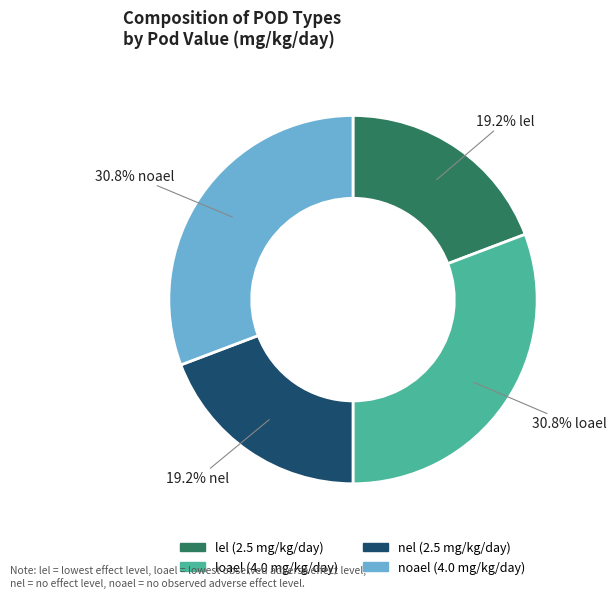

To the nearest percent, what percentage of the pie is nel?

19%